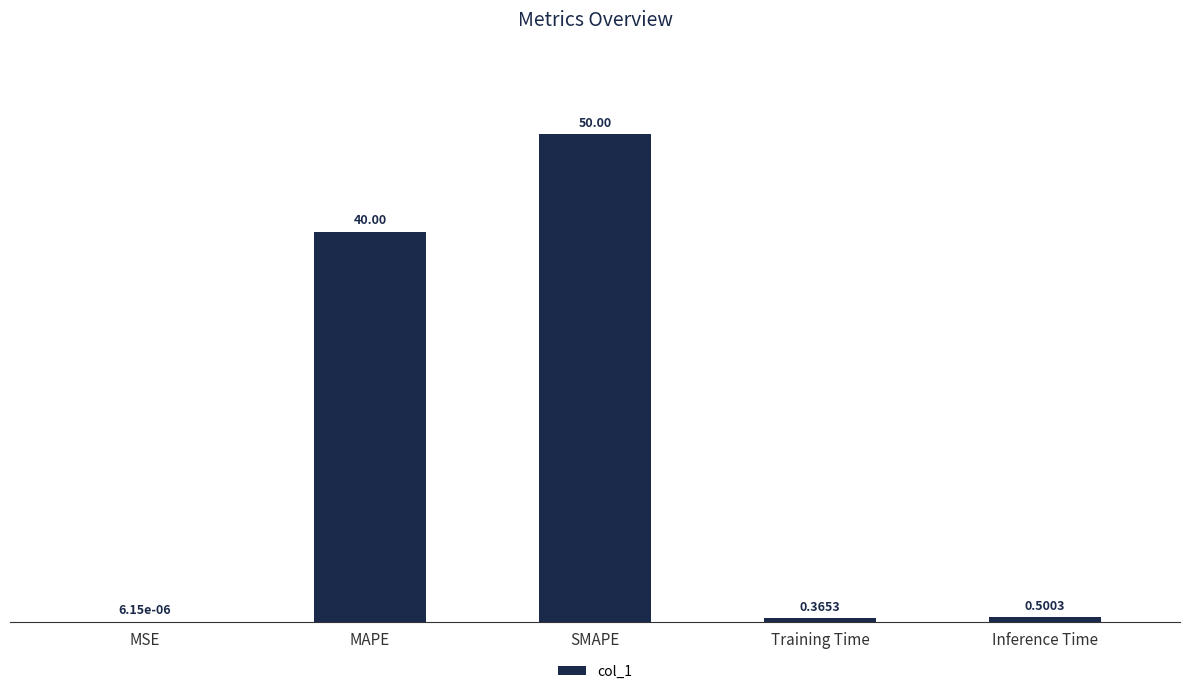

What is the sum of all values?

90.9